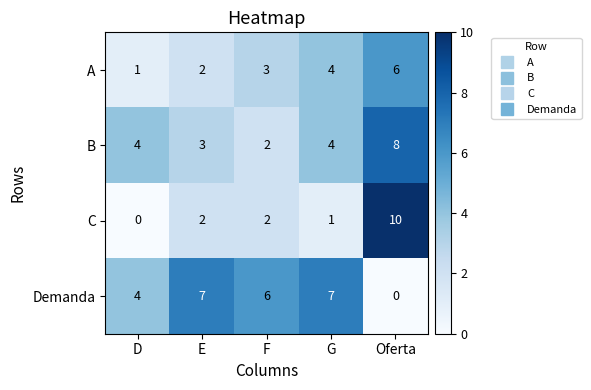

Reading right to left, transcribe all the data shown in this chart.

A: Oferta=6	G=4	F=3	E=2	D=1
B: Oferta=8	G=4	F=2	E=3	D=4
C: Oferta=10	G=1	F=2	E=2	D=0
Demanda: Oferta=0	G=7	F=6	E=7	D=4